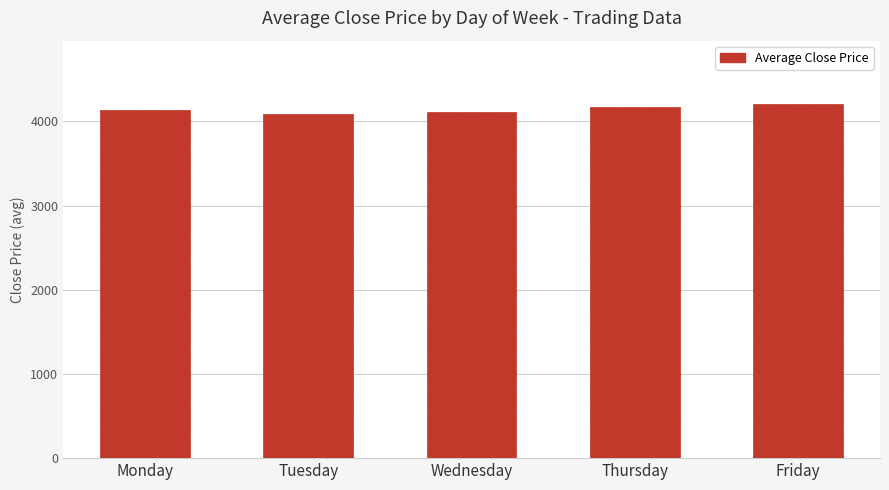

What is the minimum value shown in the chart?

4093.2